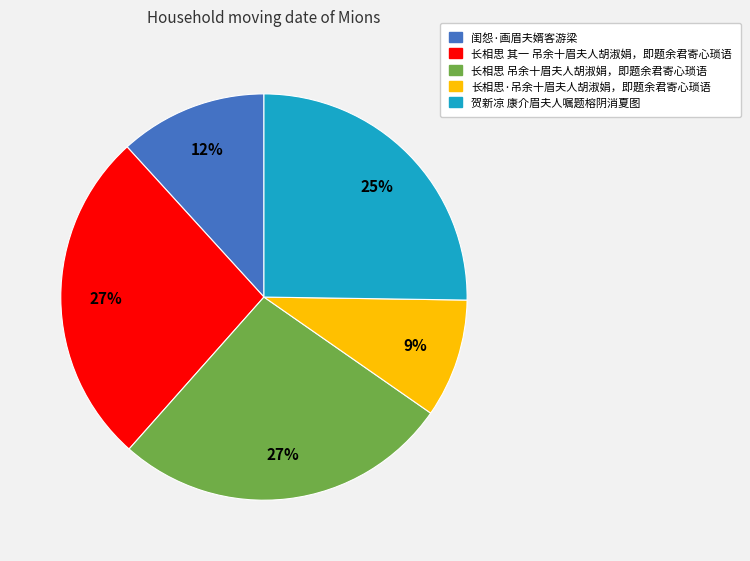

Which slice is the smallest?

长相思·吊余十眉夫人胡淑娟，即题余君寄心琐语